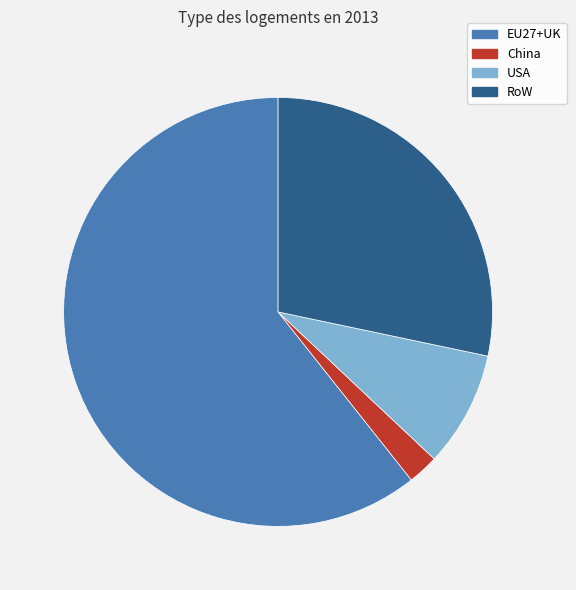

Is the sum of EU27+UK and RoW greater than half?

Yes